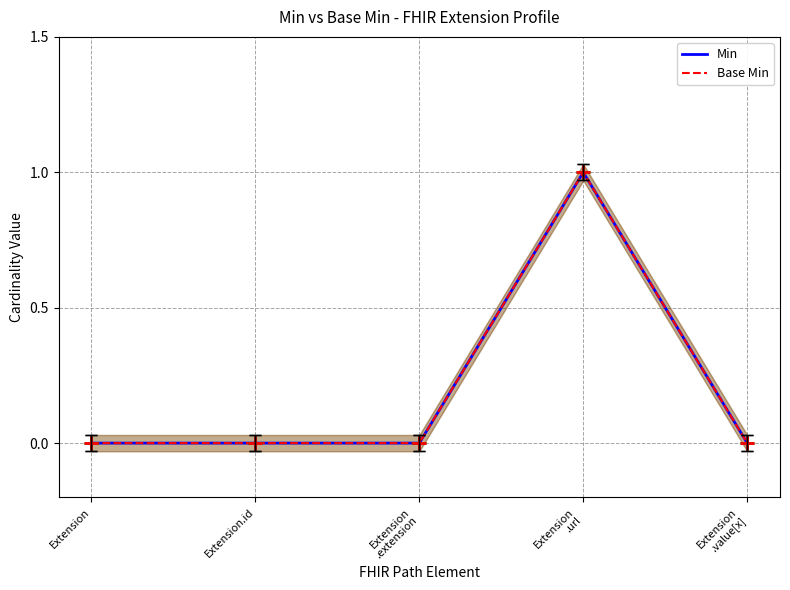

Reading left to right, what are all the values shown in this chart?

Min: Extension=0	Extension.id=0	Extension
.extension=0	Extension
.url=1	Extension
.value[x]=0
Base Min: Extension=0	Extension.id=0	Extension
.extension=0	Extension
.url=1	Extension
.value[x]=0